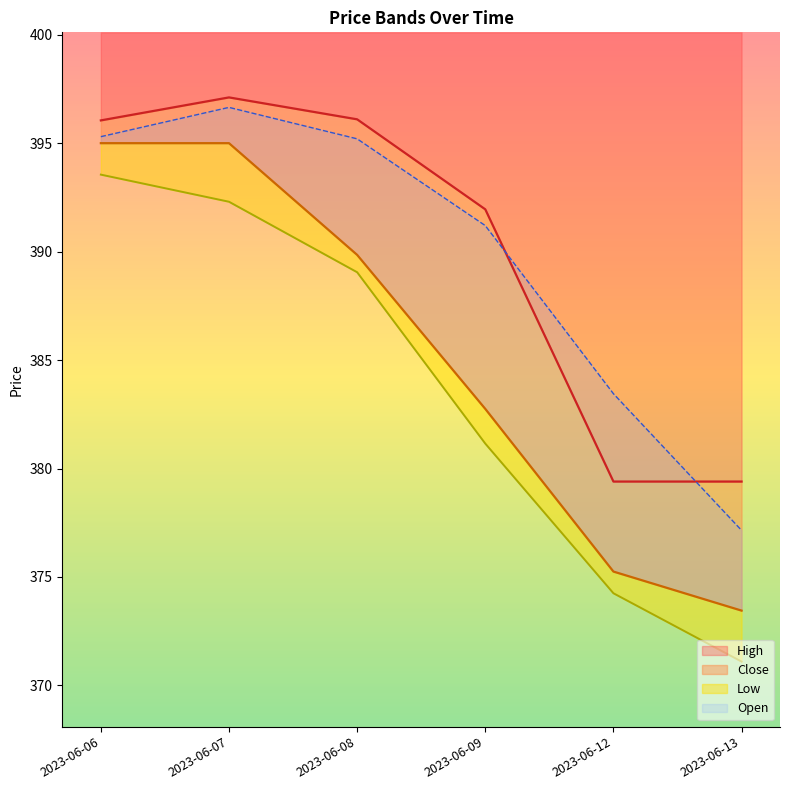

Reading left to right, list all the values displayed in this chart.

High: 396.1	397.1	396.1	391.9	379.4	379.4
Close: 395.0	395.0	389.9	382.8	375.2	373.4
Low: 393.6	392.3	389.1	381.1	374.2	371.1
Open: 395.3	396.6	395.2	391.2	383.4	377.1